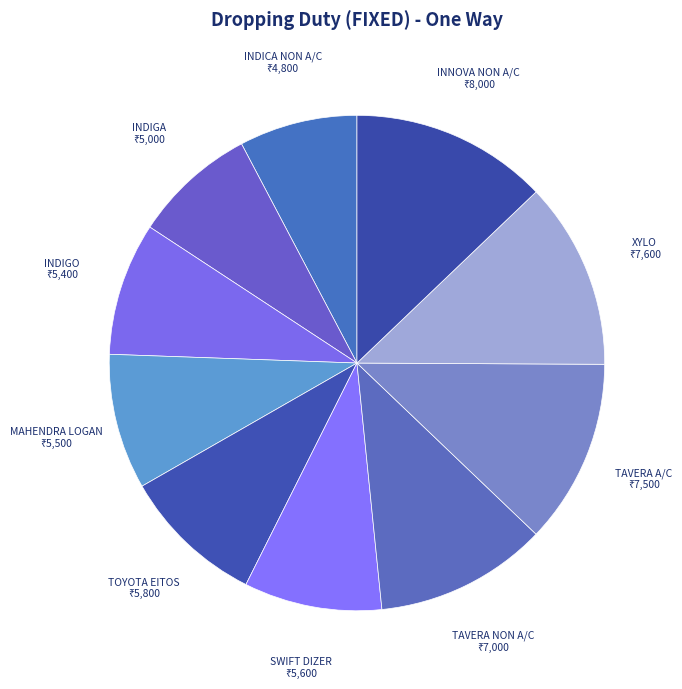

Count the number of slices in the pie.

10